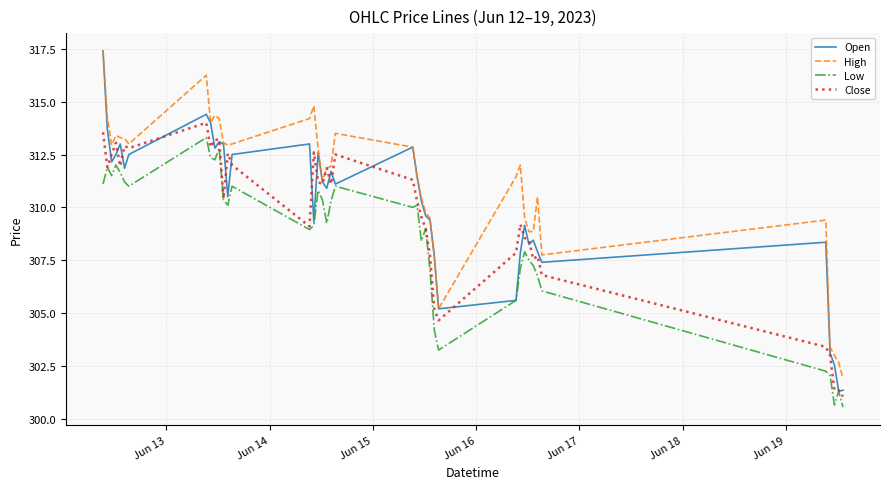

In Low, how many points are higher than both neighbors (excluding endpoints)?

11